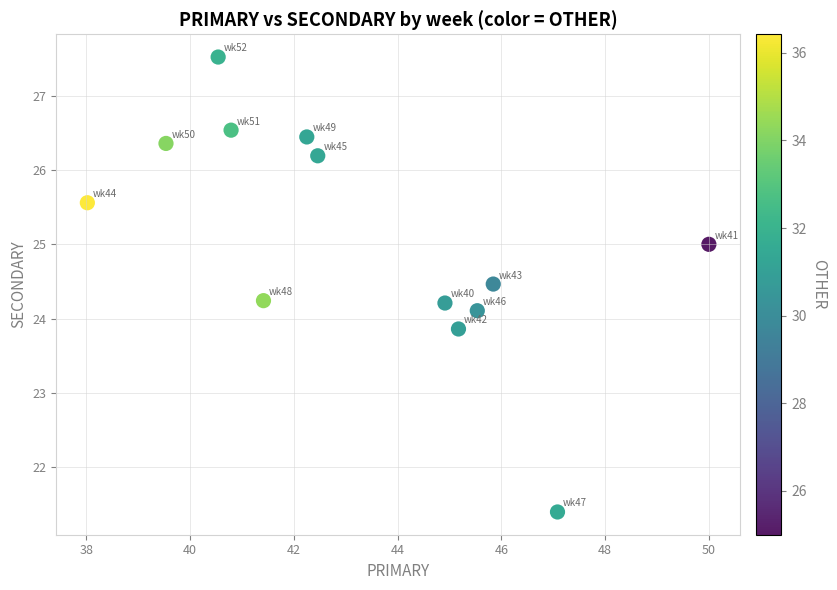

What is the range of X values (max minus min)?

12.0